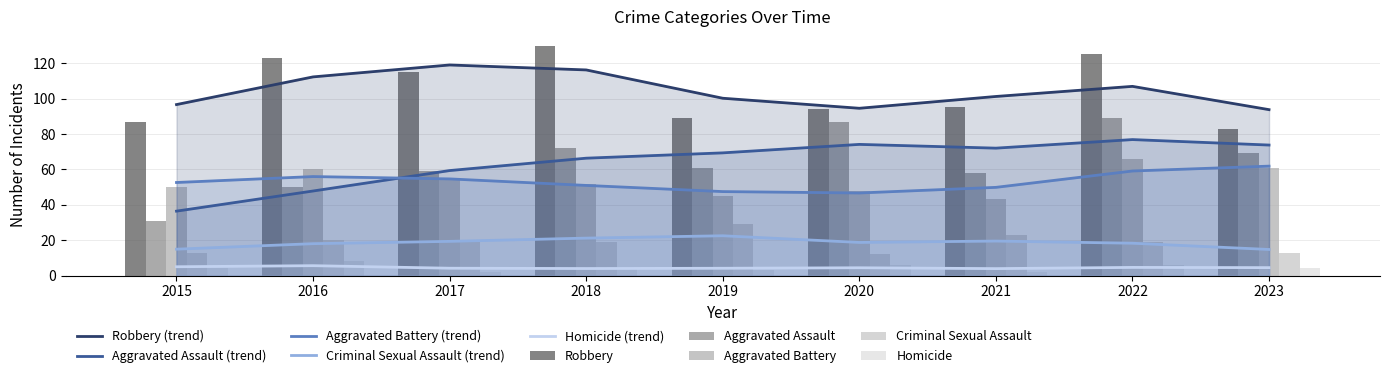

What are all the series names shown in the legend?

Aggravated Assault, Aggravated Battery, Criminal Sexual Assault, Homicide, Robbery